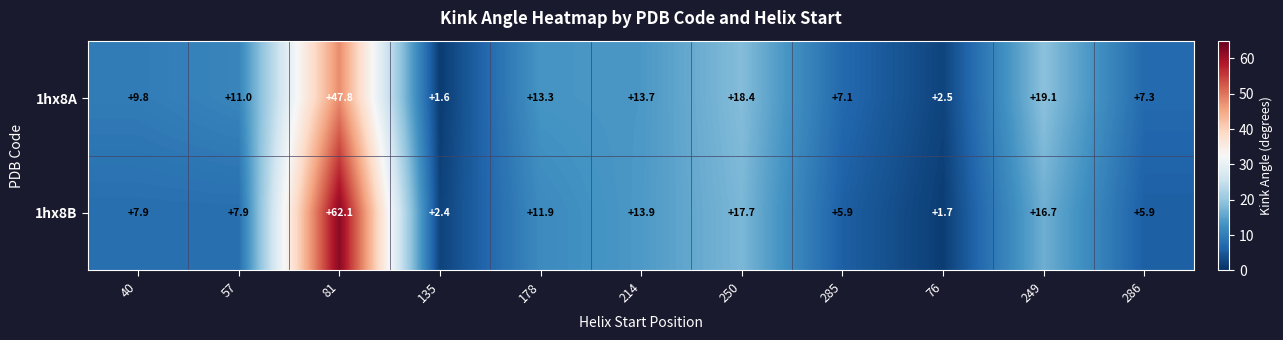

Reading left to right, extract all data points from this chart.

1hx8A: 9.8	11.0	47.8	1.6	13.3	13.7	18.4	7.1	2.5	19.1	7.3
1hx8B: 7.9	7.9	62.1	2.4	11.9	13.9	17.7	5.9	1.7	16.7	5.9